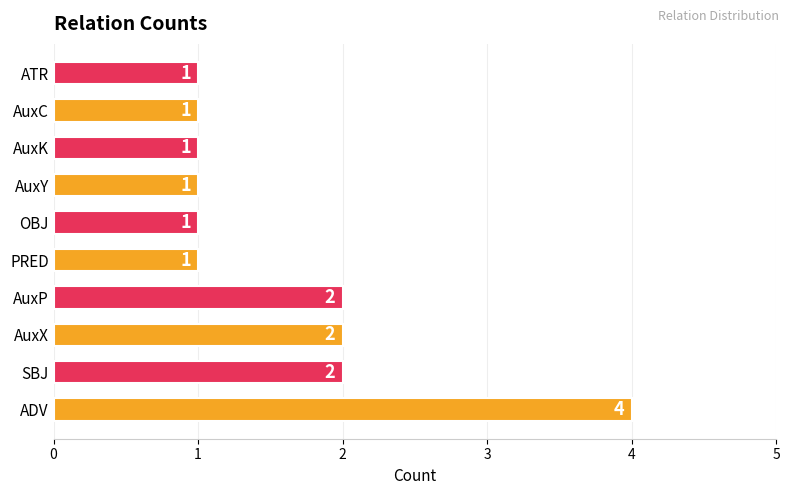

True or false: the data shows 1 at AuxK.

True